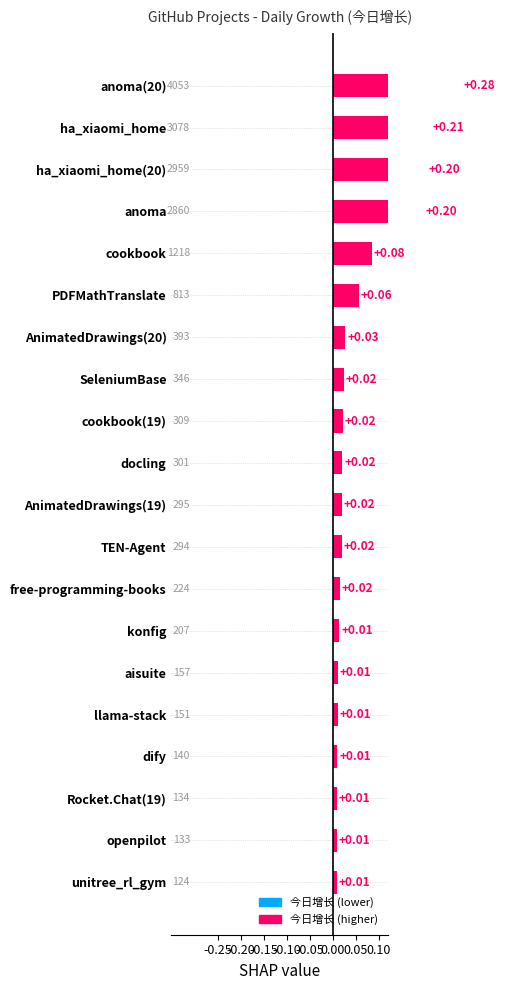

Does the chart contain any negative values?

No